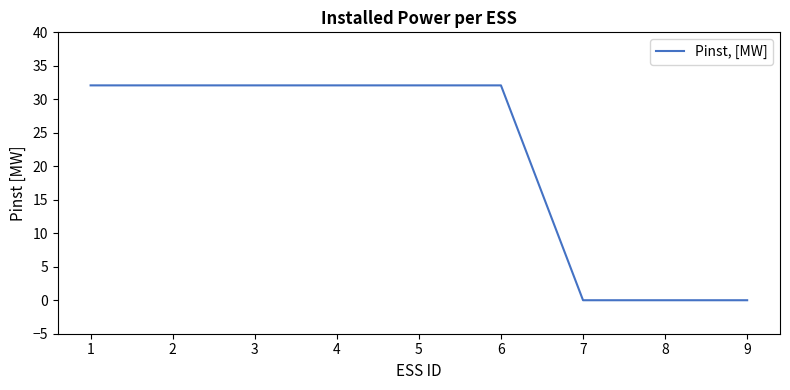

Read the value at 1.

32.1